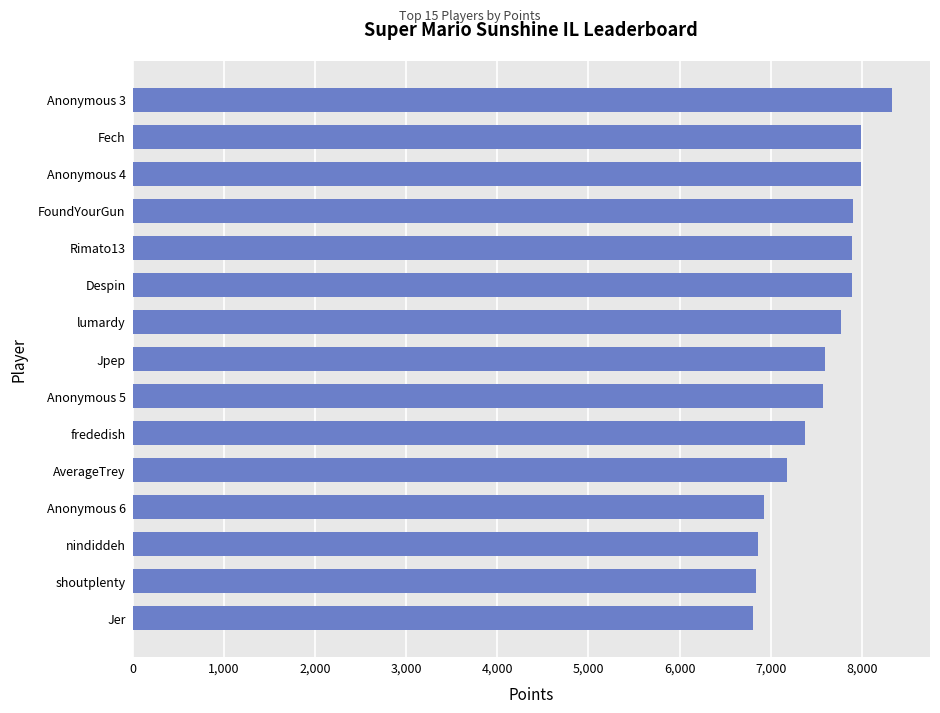

What is the difference between the maximum and second lowest values?

1488